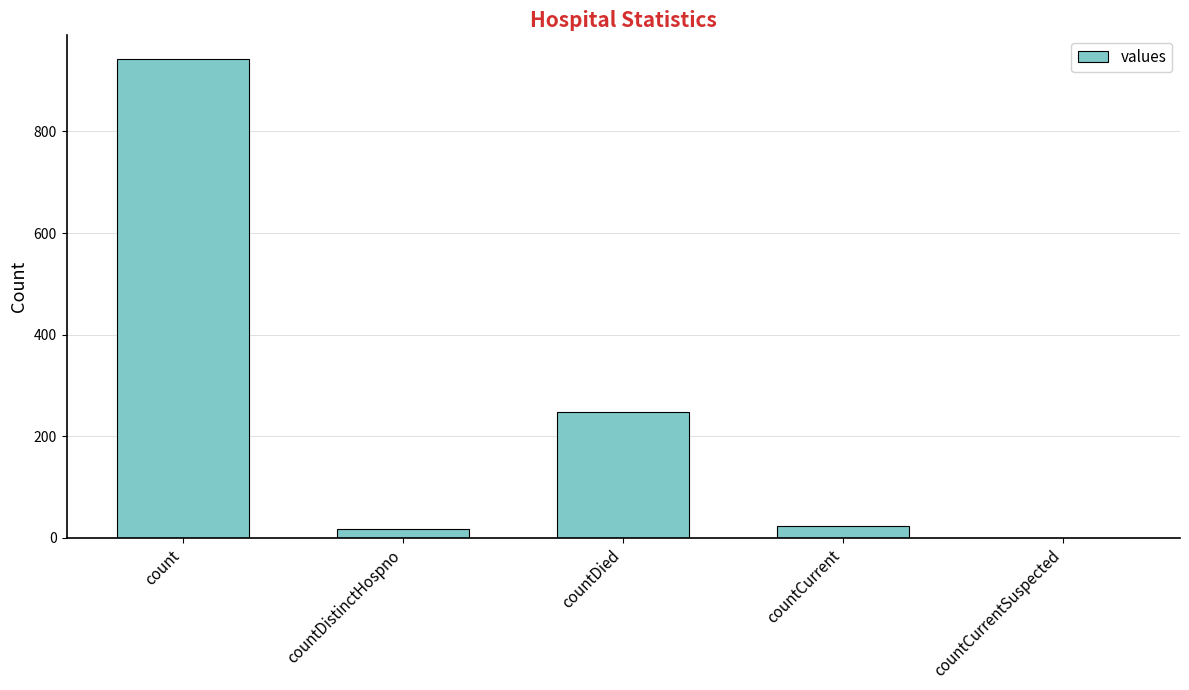

Which category has the highest value across all series?

count